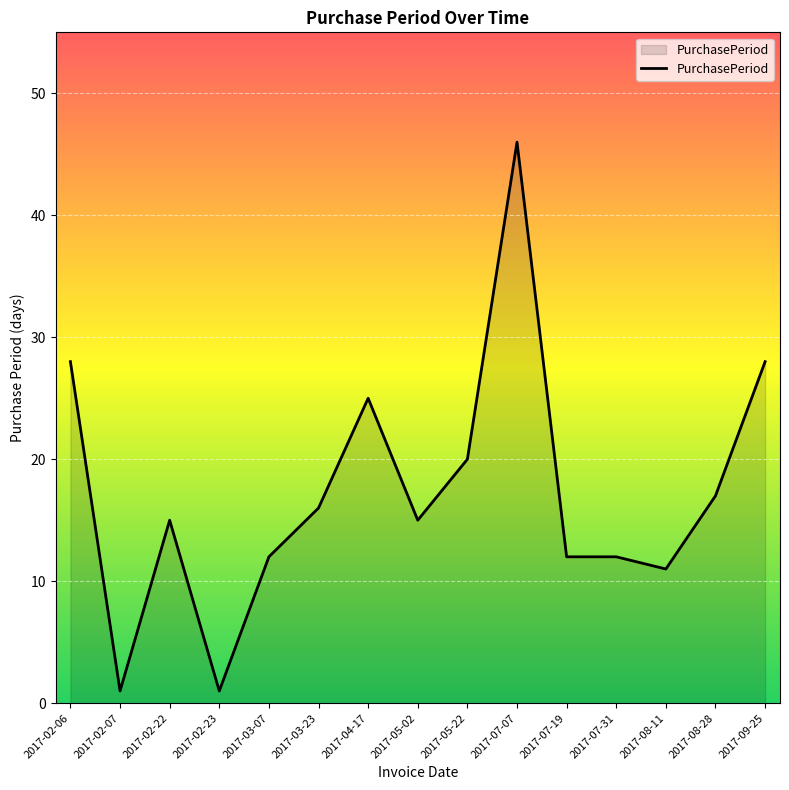

Which label corresponds to the largest value in the chart?

2017-07-07